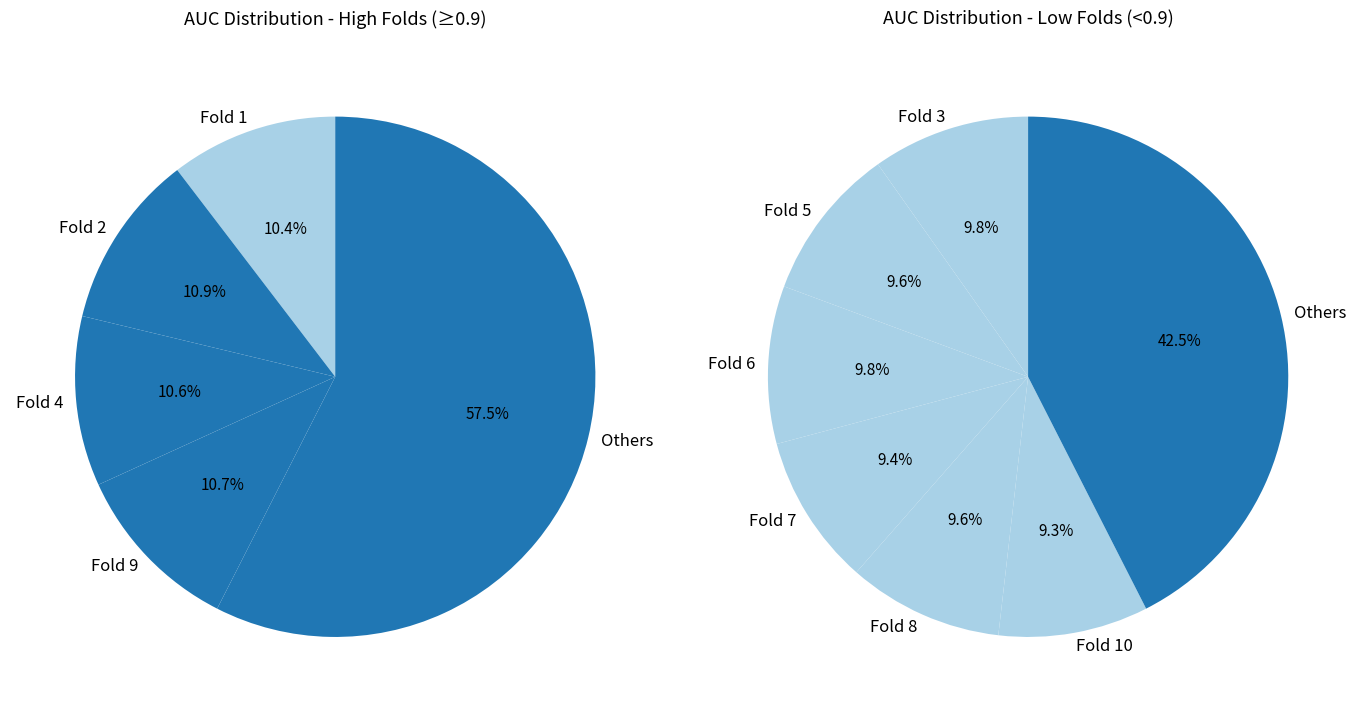

To the nearest percent, what portion does Fold 7 represent?

9%